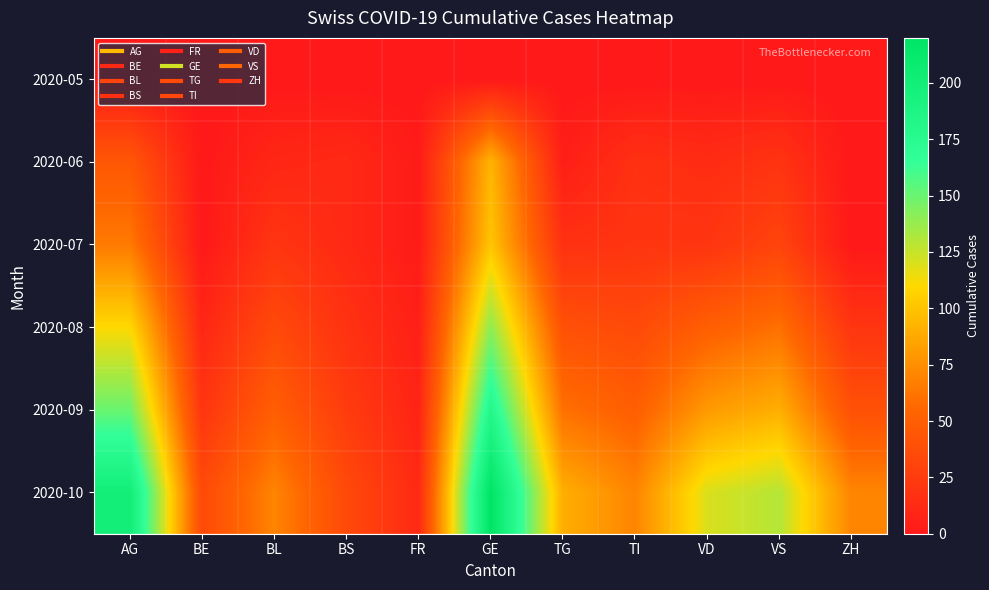

Rank the series at AG from highest to lowest value.

2020-10, 2020-09, 2020-08, 2020-07, 2020-06, 2020-05